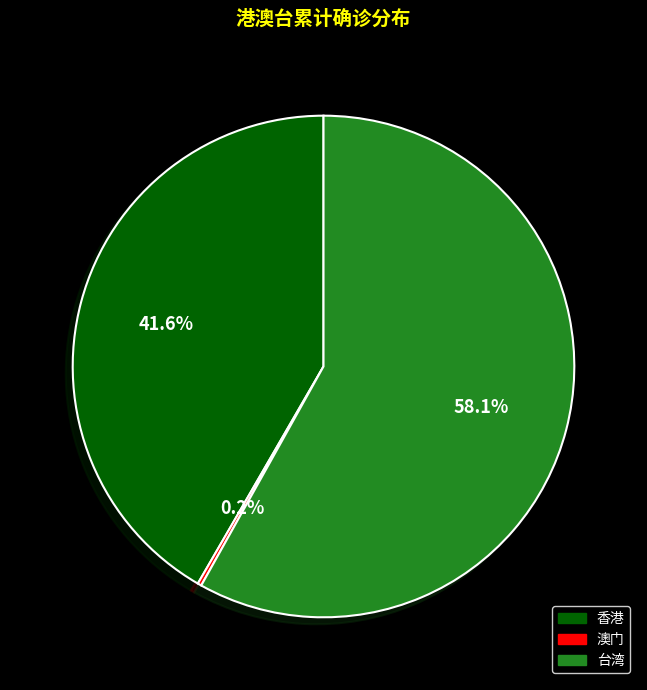

Which category has the biggest portion of the pie?

台湾